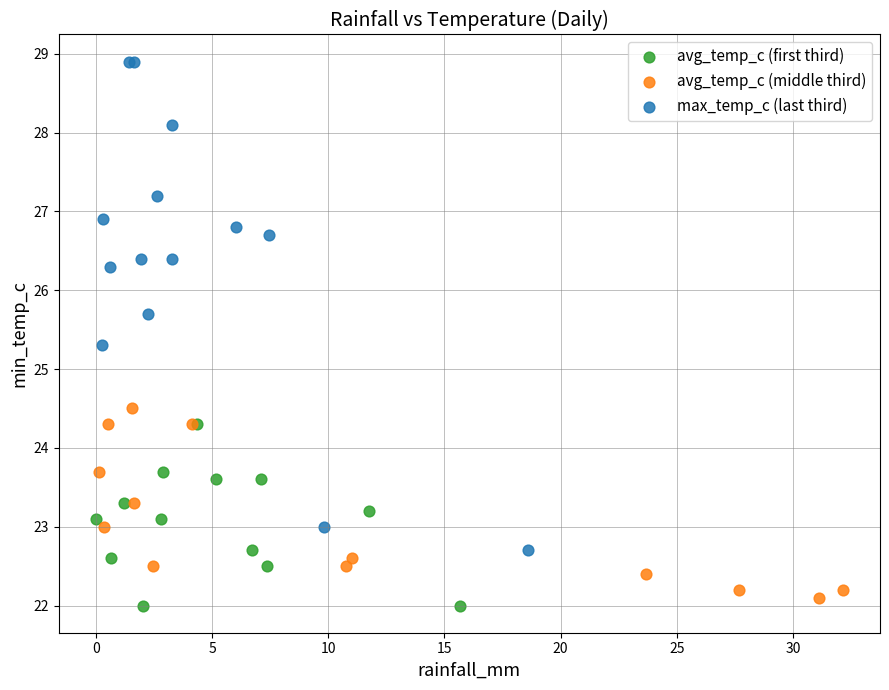

Which series has the widest spread of Y values?

max_temp_c (last third)